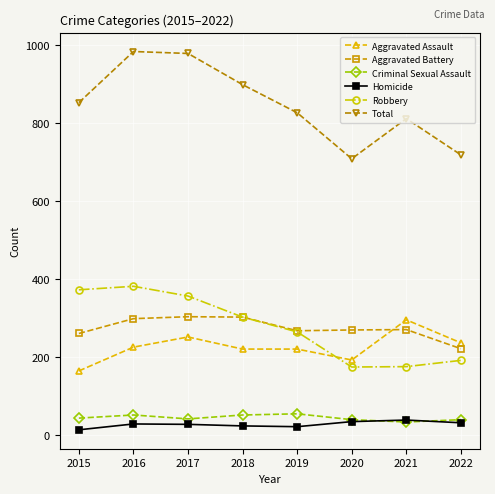

How many values in the Aggravated Assault series are below 225?

4